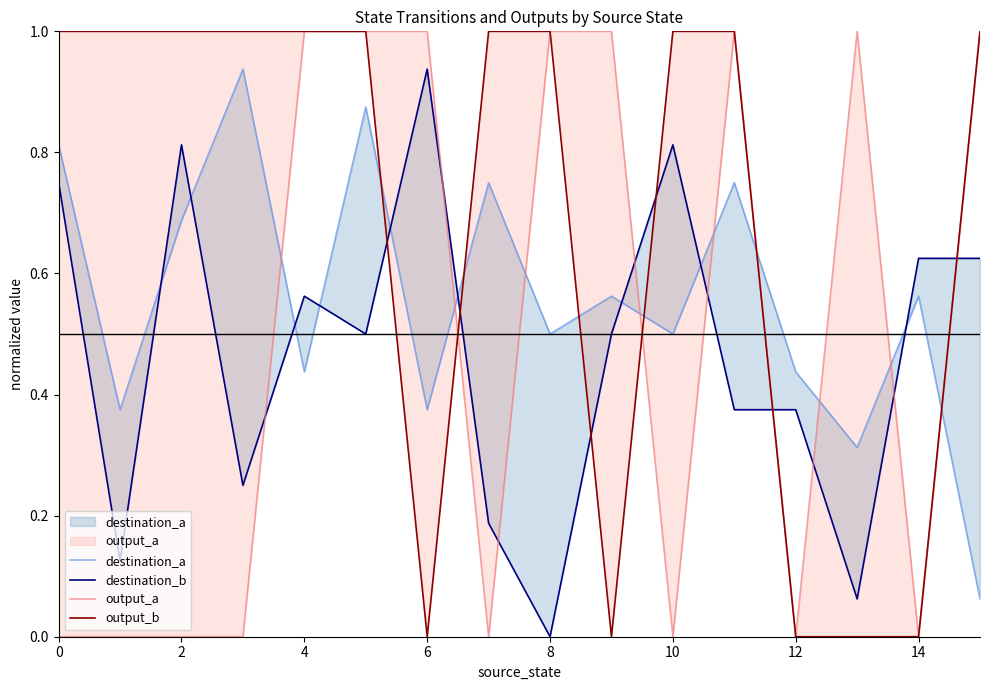

Rank the series by their maximum value, from highest to lowest.

output_a, output_b, destination_a, destination_b